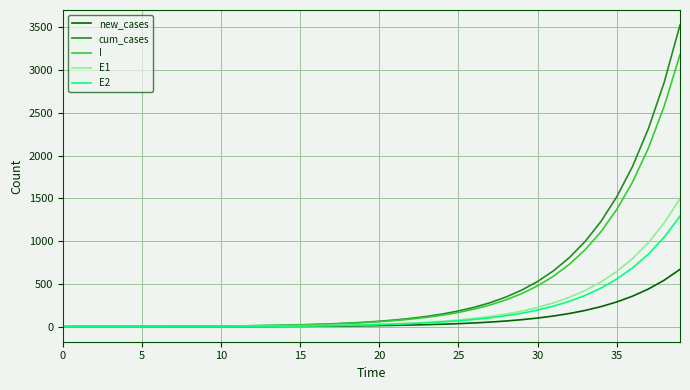

Which series has the widest spread of values?

cum_cases